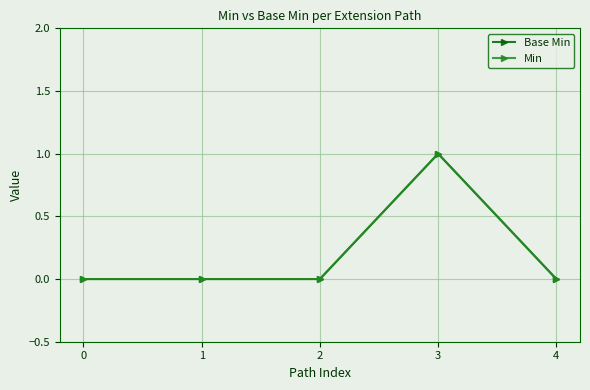

Is the value of Min at 4 greater than the value of Base Min at 3?

No